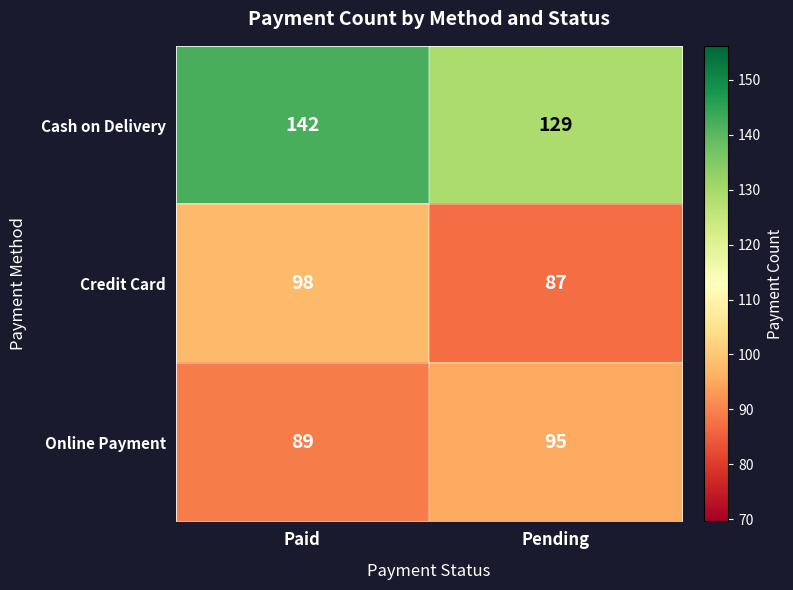

Which series has the largest range (max minus min)?

Cash on Delivery